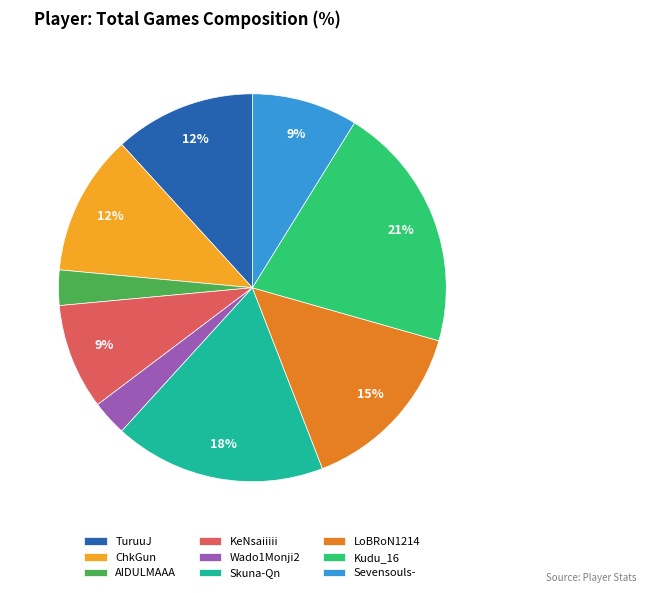

To the nearest percent, what percentage of the pie is Kudu_16?

21%